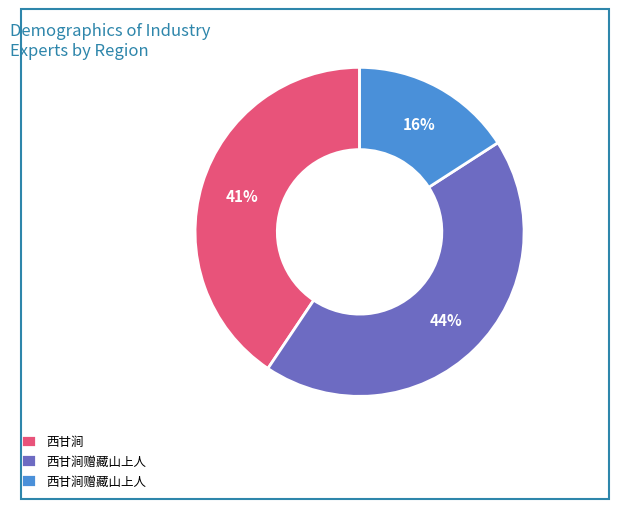

To the nearest percent, what is the difference between the largest and smallest slice percentages?

28%